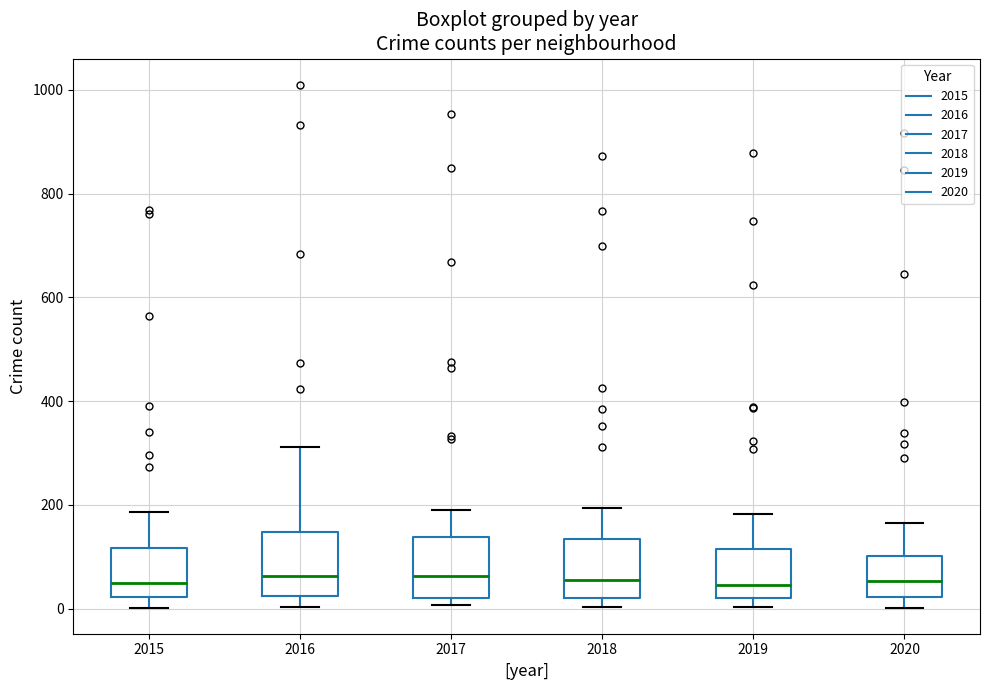

Where is the lower edge of the box at x = 2015 on the y-axis? The values are not printed on the chart, so give them approximately, as read against the axis.

20